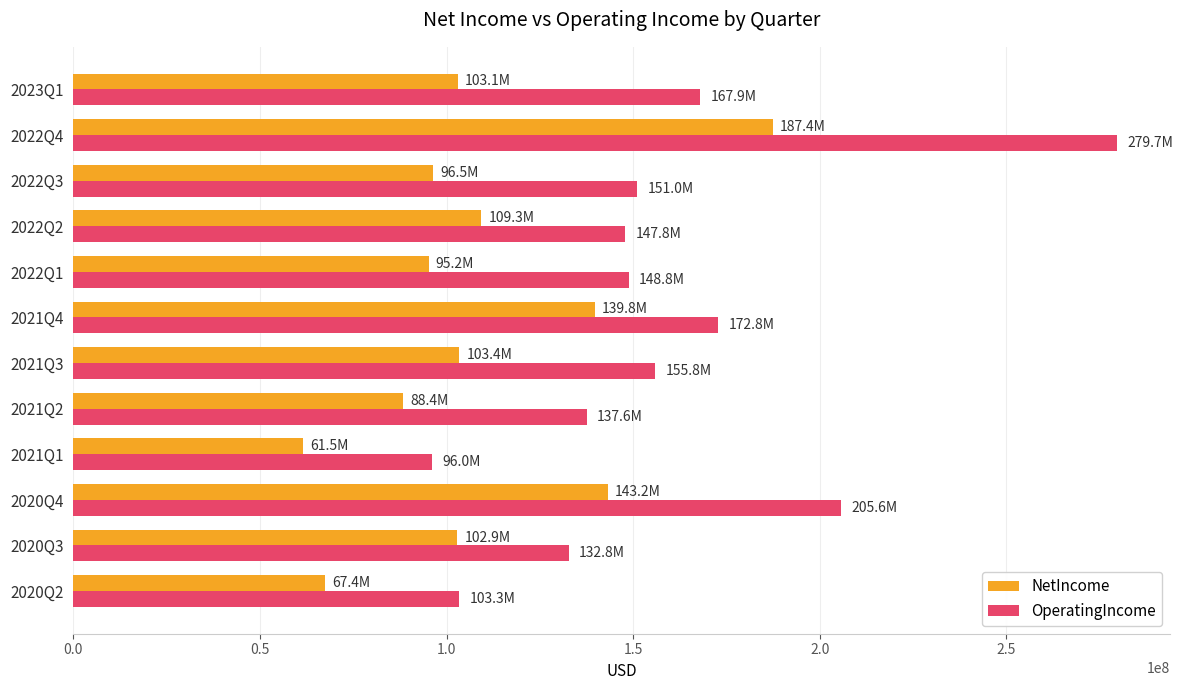

What is the average value of the NetIncome series?

108193917